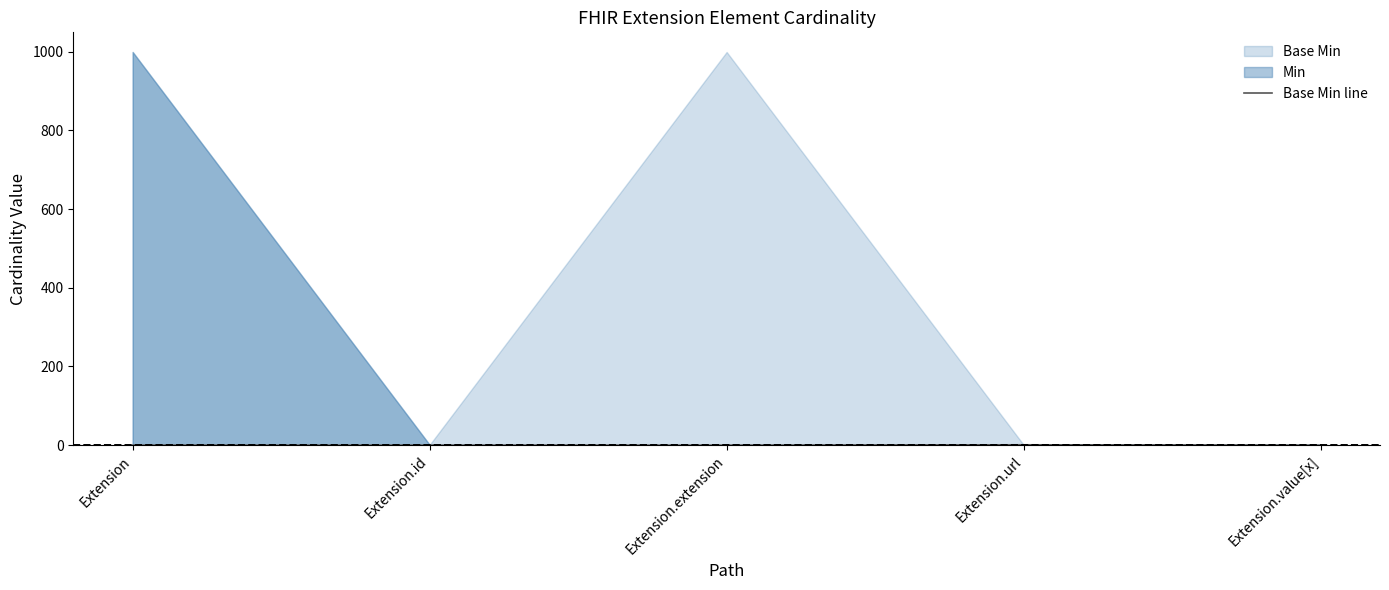

What position from the left is Extension.extension?

3